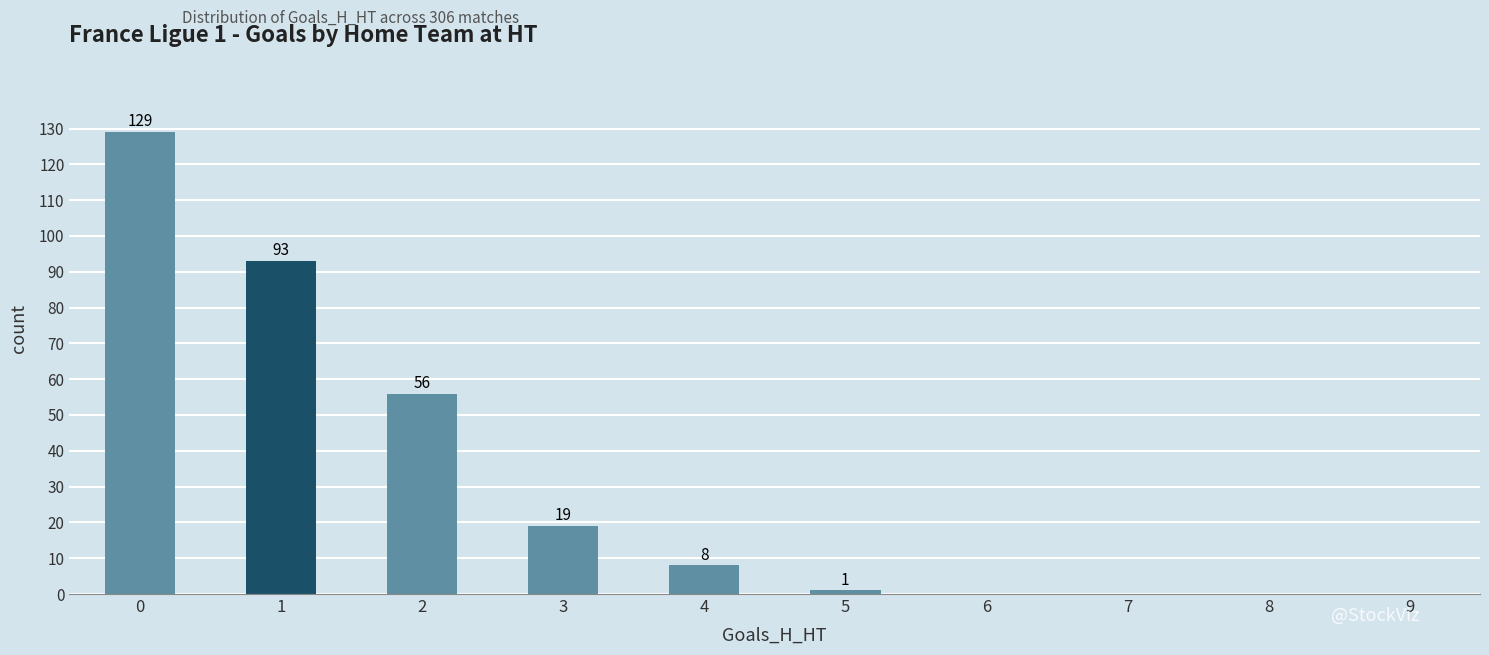

Rank the categories by value from lowest to highest.

5, 4, 3, 2, 1, 0